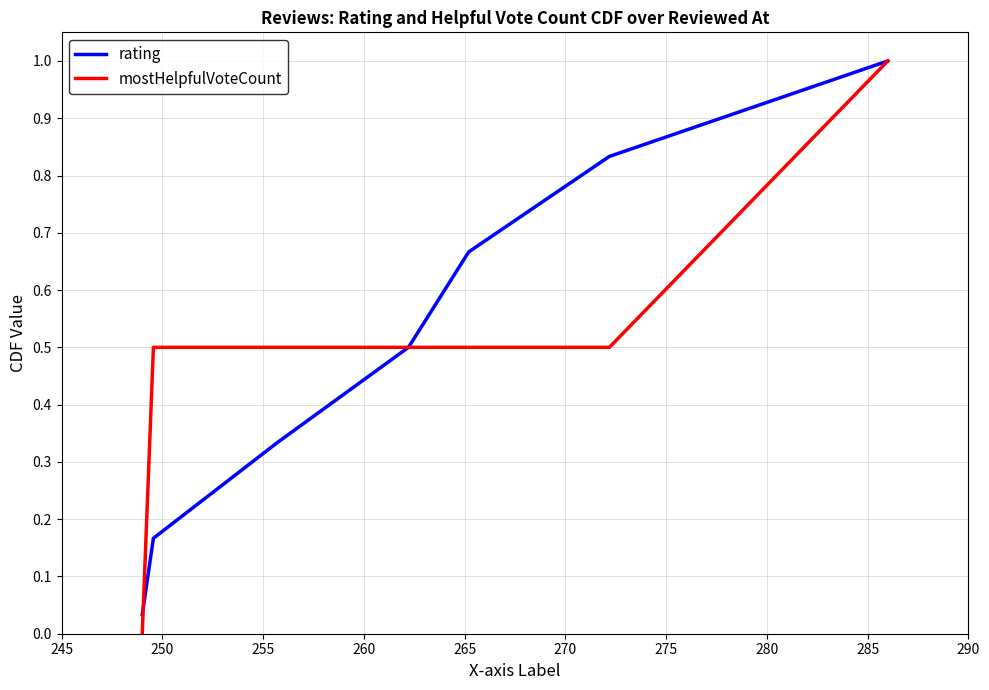

Which series has the widest spread of values?

mostHelpfulVoteCount